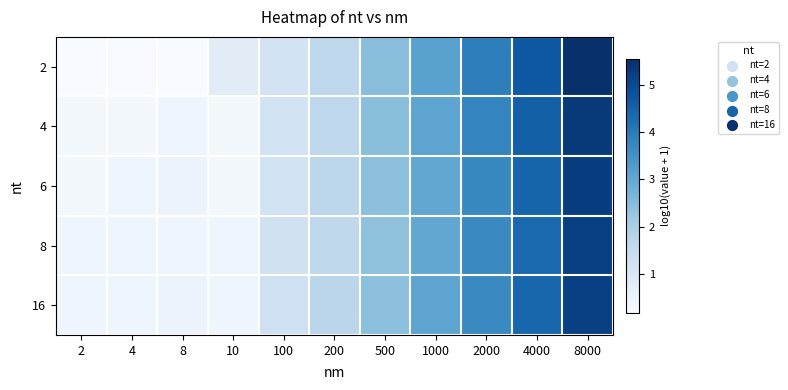

Between 2 and 1000, which is larger?

1000